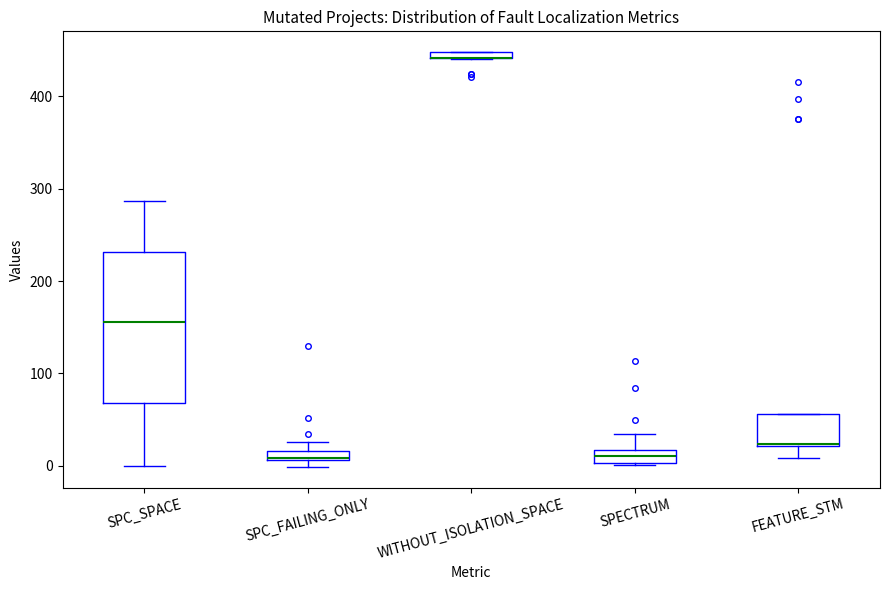

Where does the lower whisker of the box for FEATURE_STM end on the y-axis? The values are not printed on the chart, so give them approximately, as read against the axis.

10